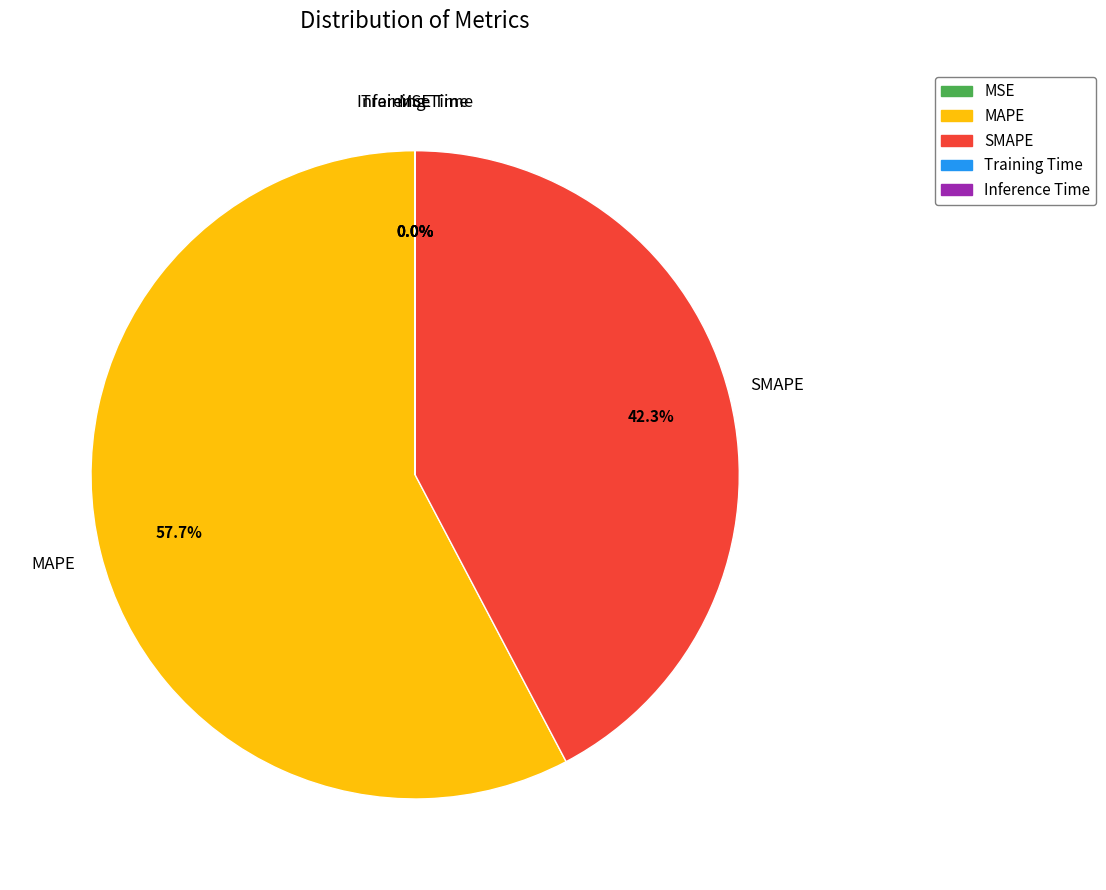

True or false: MAPE accounts for 68% of the total.

False